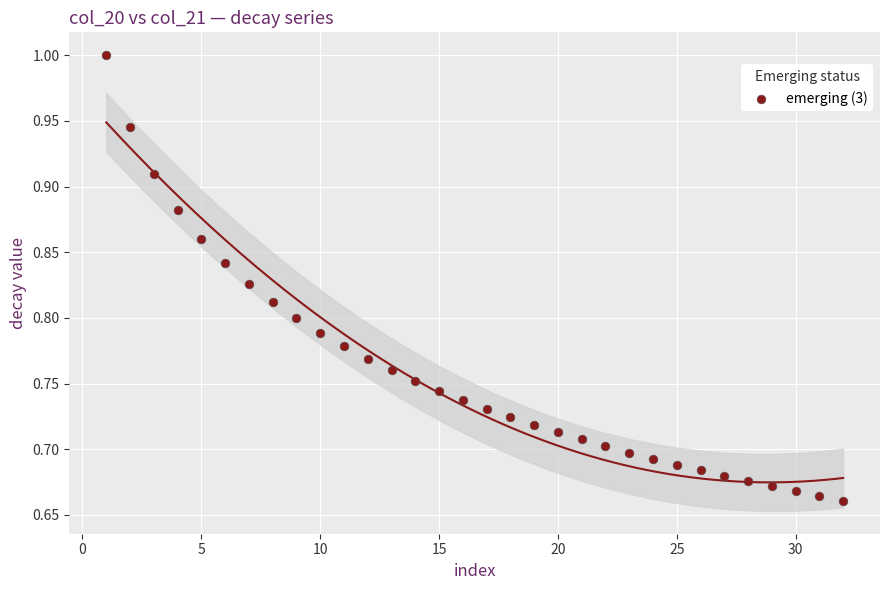

What is the range of Y values (max minus min)?

0.3